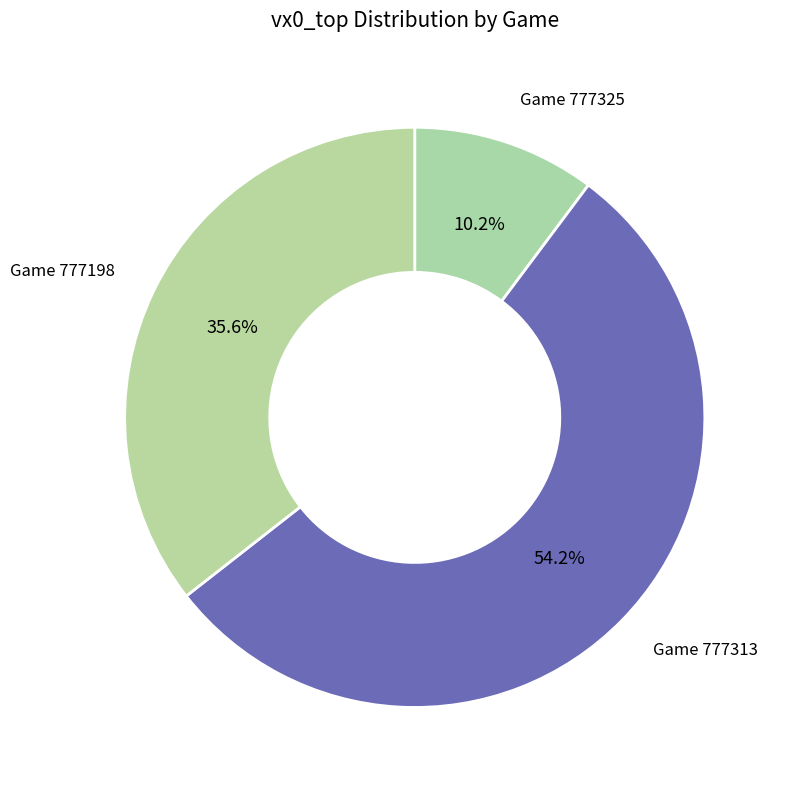

What is the smallest slice in the pie chart?

Game 777325